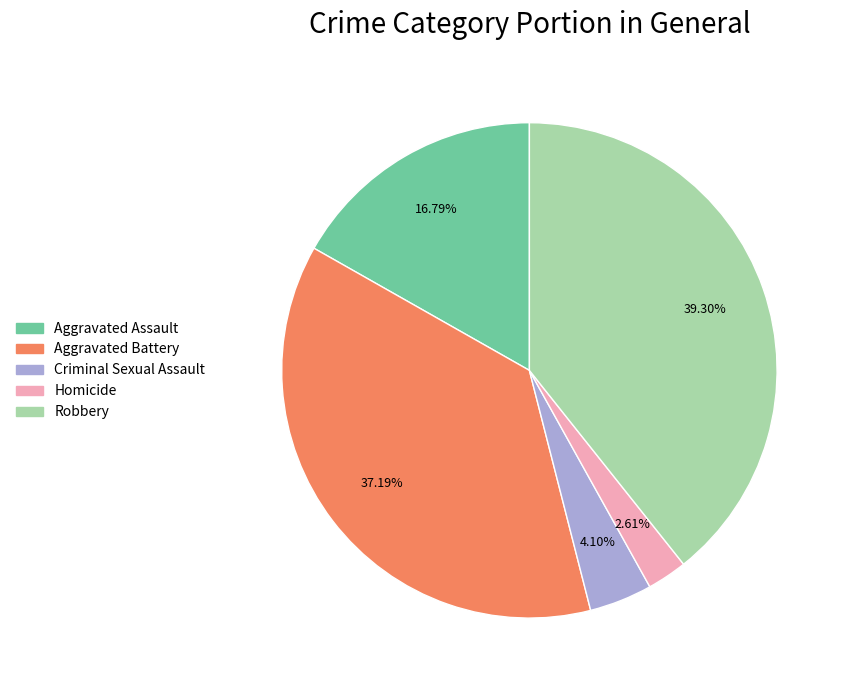

Which category has the biggest portion of the pie?

Robbery